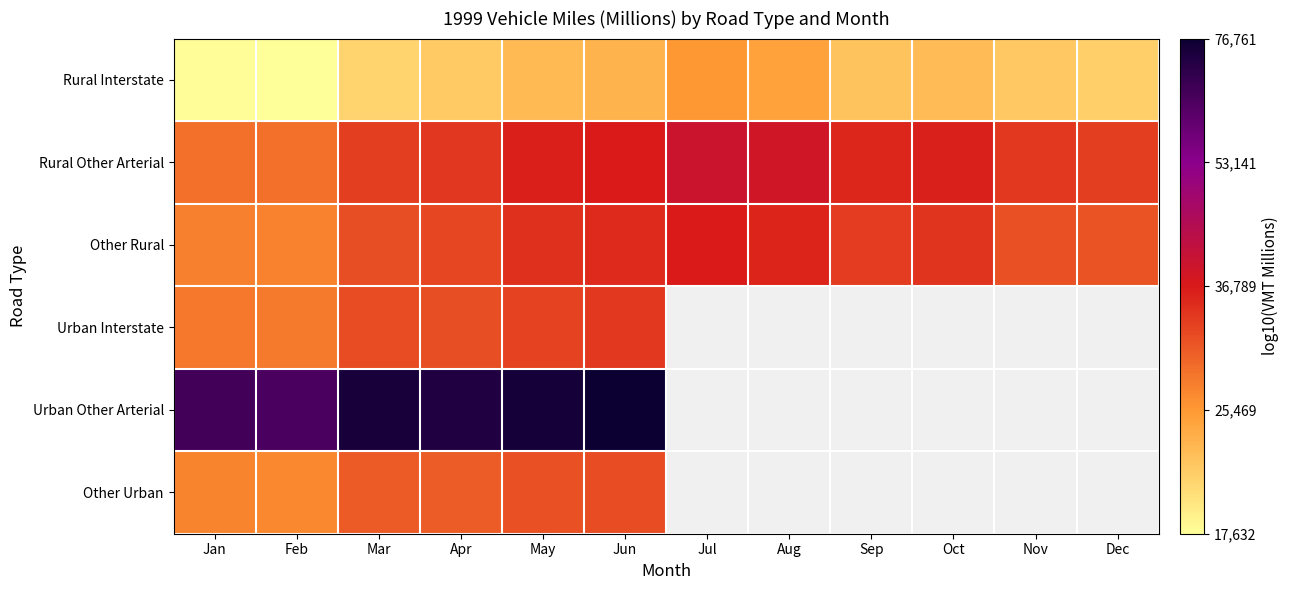

What is the total value across all series at Mar?

27.2